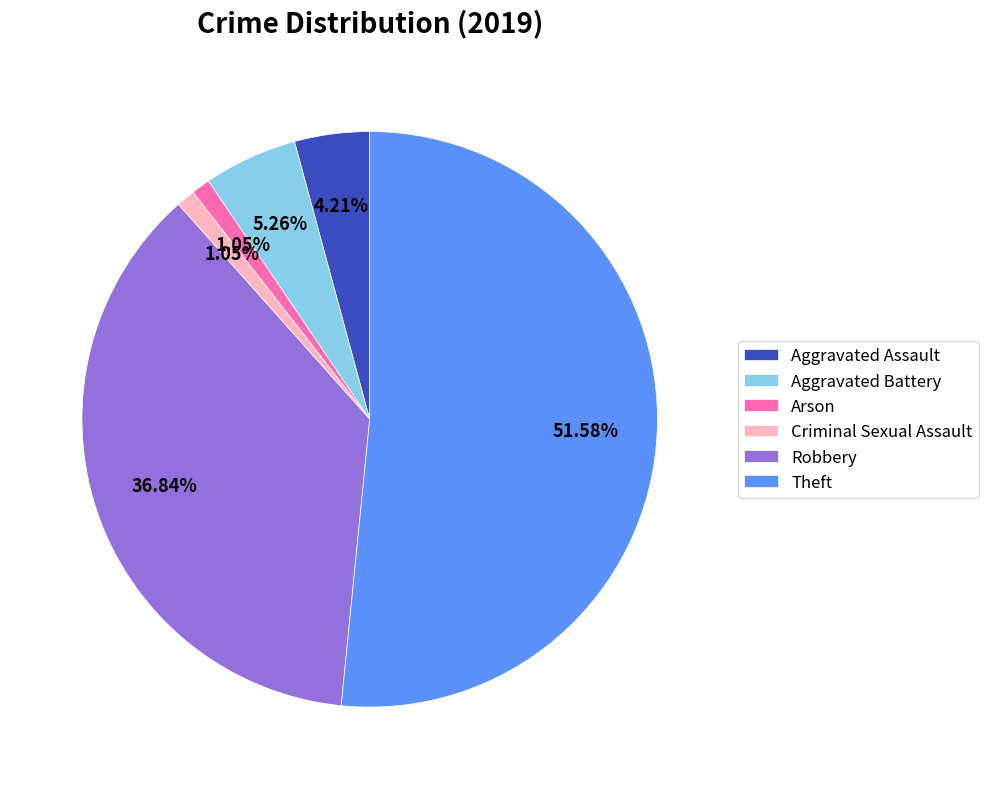

Which slice is the largest?

Theft